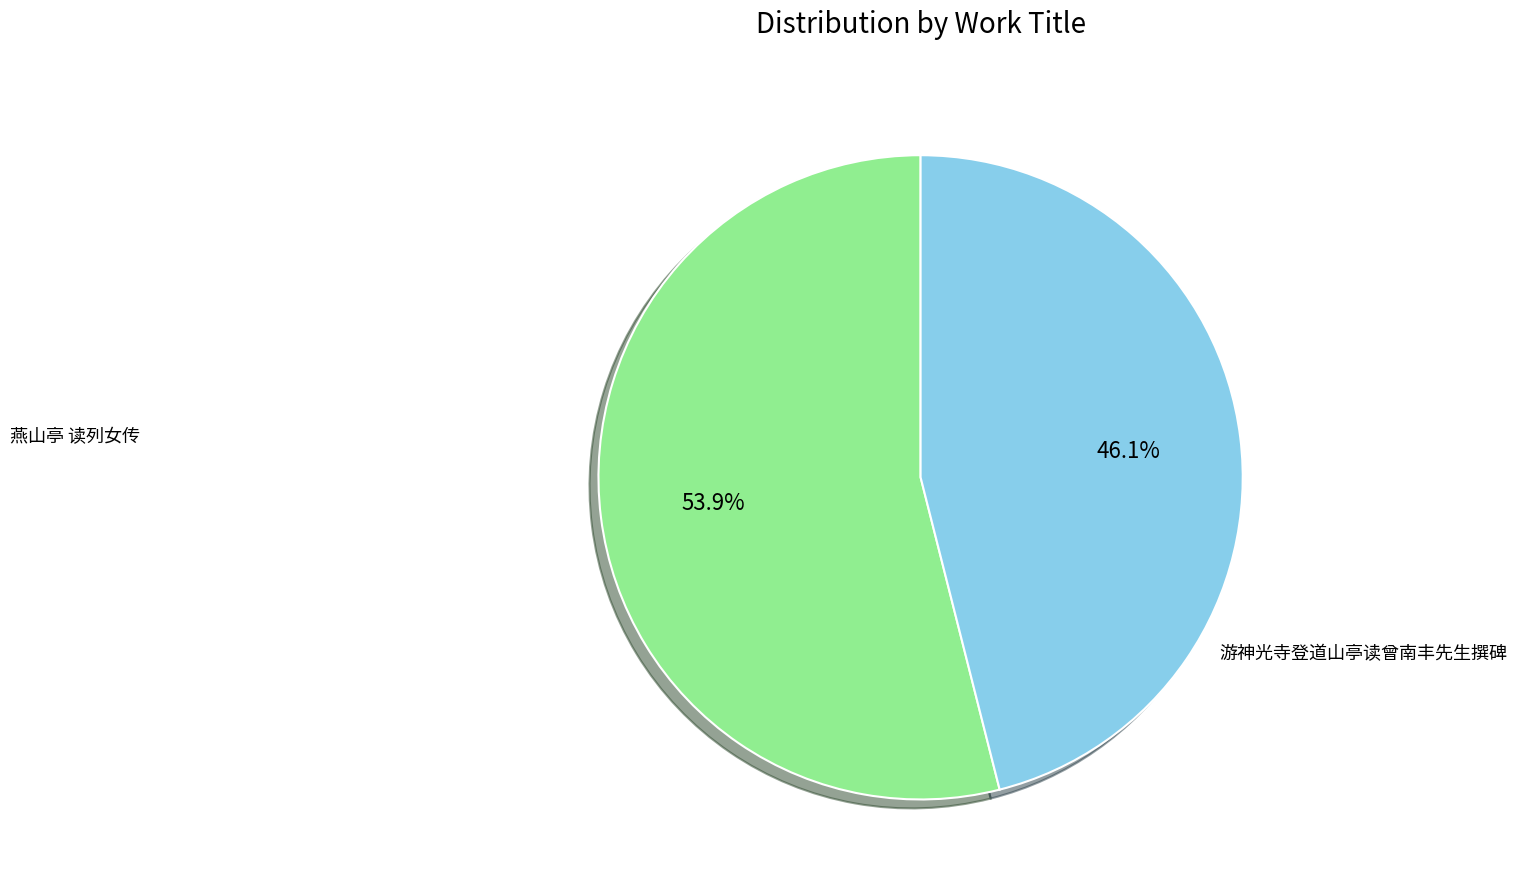

Is there any slice that represents more than half of the pie?

Yes